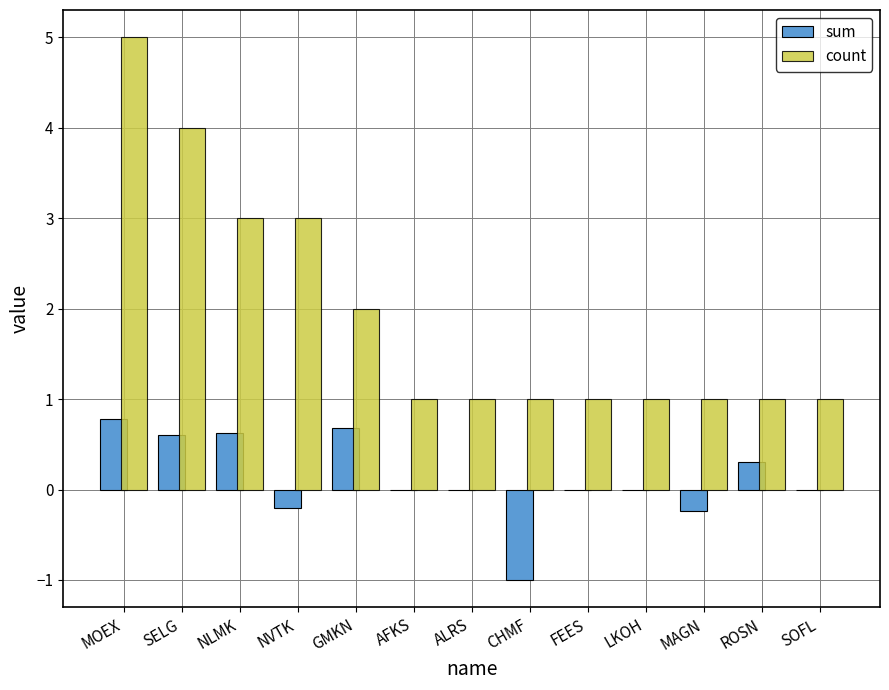

Are the bars horizontal?

No